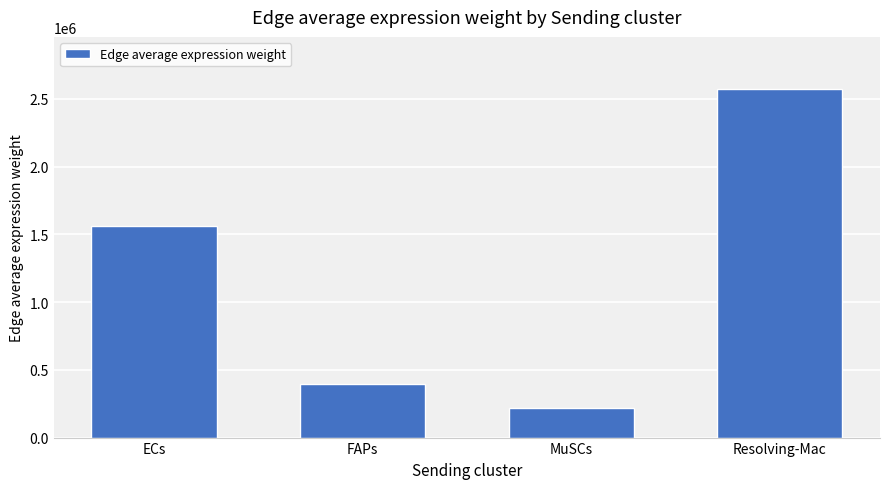

What is the sum of all values?

4745865.6